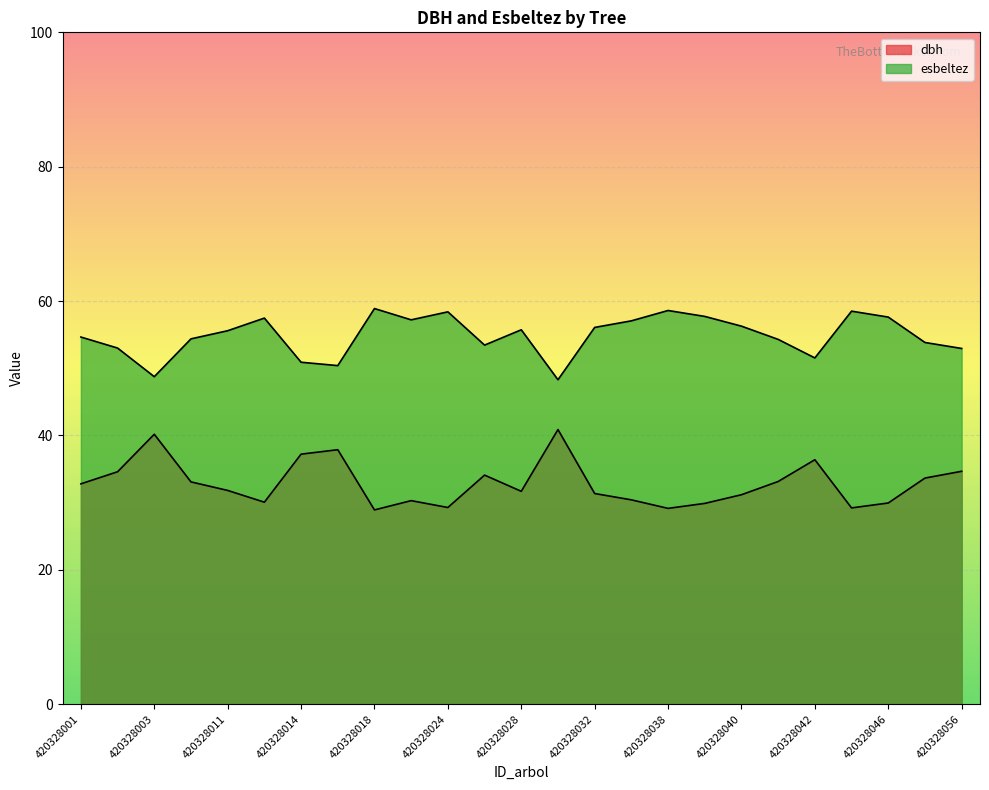

Reading left to right, transcribe all the data shown in this chart.

dbh: 32.8	34.6	40.2	33.1	31.8	30.1	37.2	37.9	28.9	30.3	29.3	34.1	31.7	40.9	31.4	30.4	29.1	29.9	31.2	33.1	36.4	29.2	29.9	33.7	34.7
esbeltez: 54.6	53.0	48.8	54.4	55.6	57.5	50.9	50.4	58.9	57.2	58.4	53.5	55.7	48.3	56.1	57.1	58.6	57.7	56.3	54.3	51.5	58.5	57.6	53.8	53.0